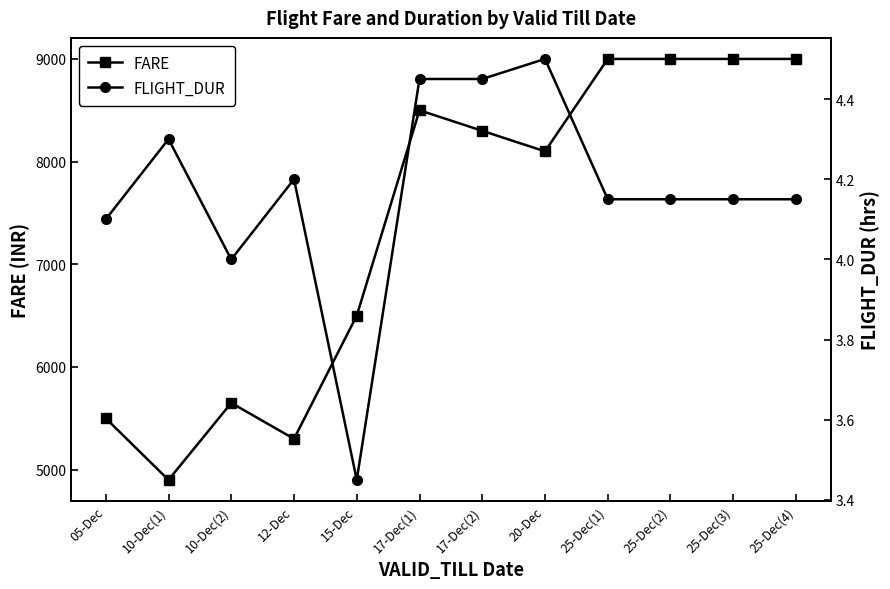

At how many categories does at least one series exceed 1320?

12